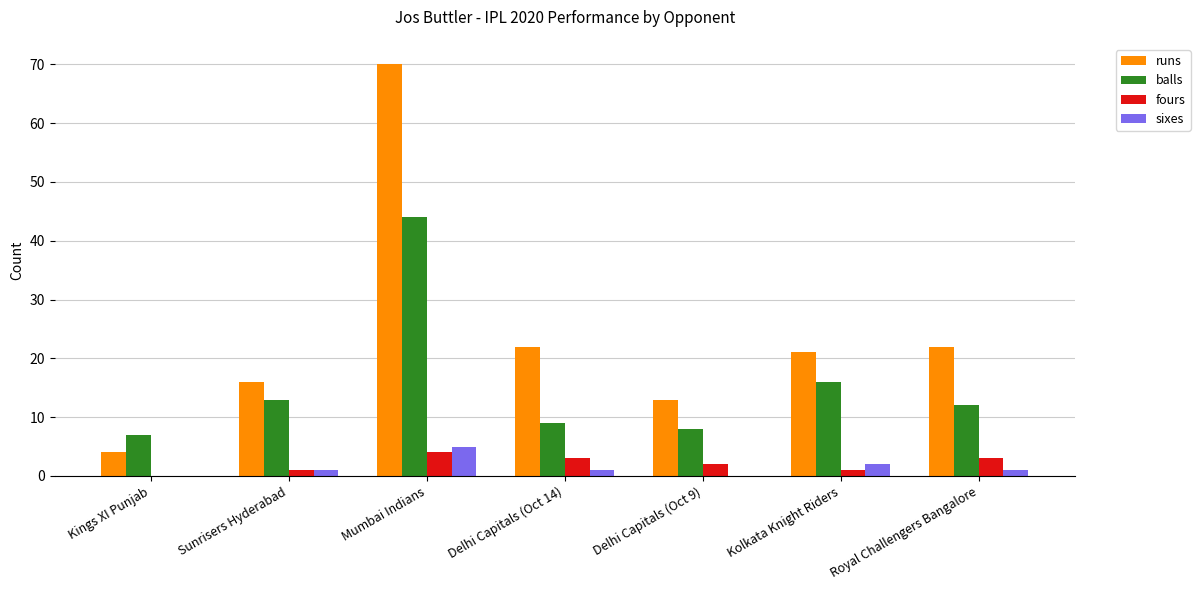

What is the total value across all series at Kings XI Punjab?

11